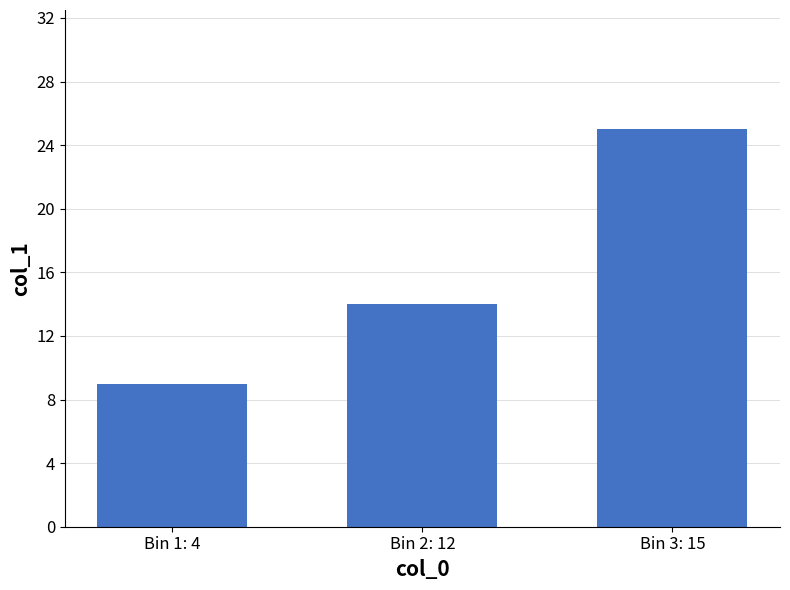

Reading right to left, what are all the values shown in this chart?

25	14	9